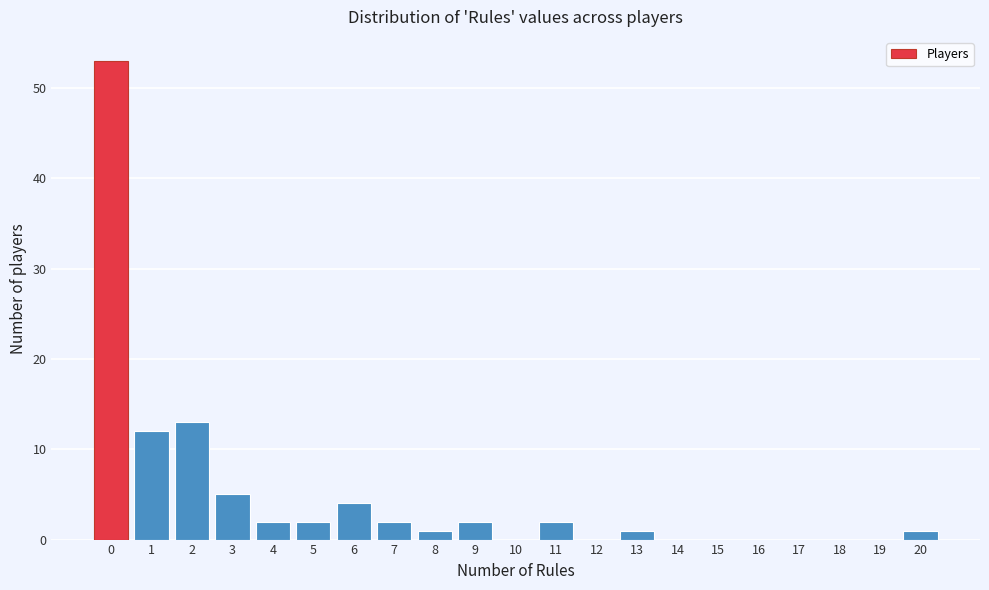

Reading left to right, list every bar in this chart as the range it spans on the x-axis followed by its height. The values are not printed on the chart, so give them approximately, as read against the axis.

-0.5 to 0.5: 53
0.5 to 1.5: 12
1.5 to 2.5: 13
2.5 to 3.5: 5
3.5 to 4.5: 2
4.5 to 5.5: 2
5.5 to 6.5: 4
6.5 to 7.5: 2
7.5 to 8.5: 1
8.5 to 9.5: 2
9.5 to 10.5: 0
10.5 to 11.5: 2
11.5 to 12.5: 0
12.5 to 13.5: 1
13.5 to 14.5: 0
14.5 to 15.5: 0
15.5 to 16.5: 0
16.5 to 17.5: 0
17.5 to 18.5: 0
18.5 to 19.5: 0
19.5 to 20.5: 1